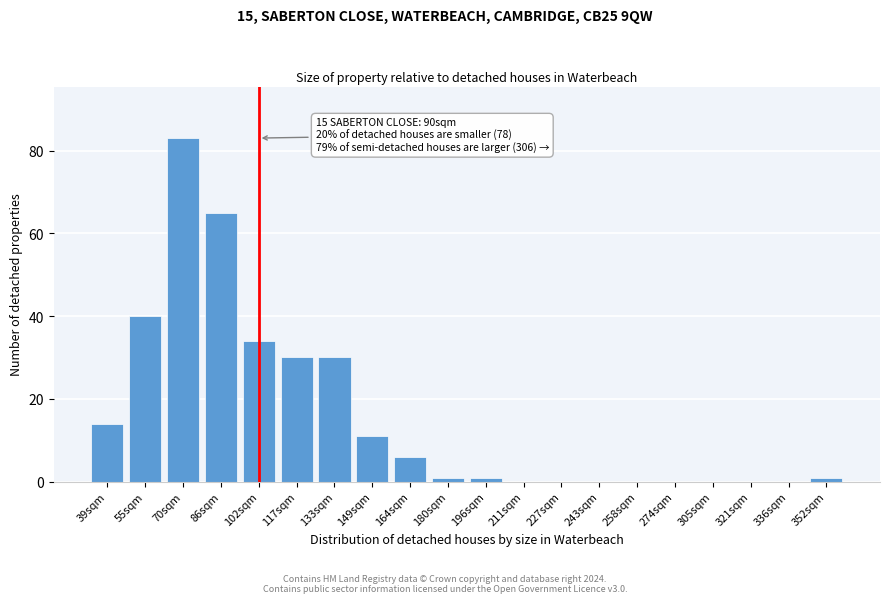

Reading left to right, list all the values displayed in this chart.

39sqm=14	55sqm=40	70sqm=83	86sqm=65	102sqm=34	117sqm=30	133sqm=30	149sqm=11	164sqm=6	180sqm=1	196sqm=1	211sqm=0	227sqm=0	243sqm=0	258sqm=0	274sqm=0	305sqm=0	321sqm=0	336sqm=0	352sqm=1